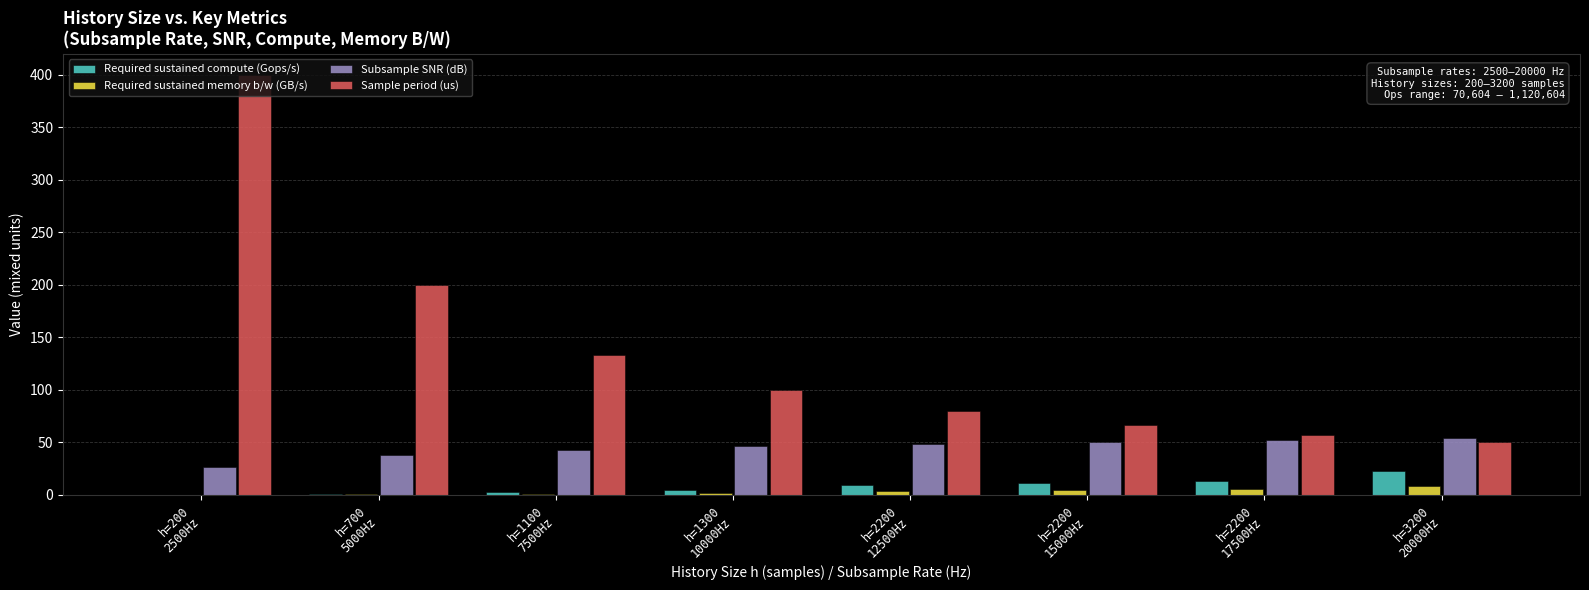

Which series has the largest total across all categories?

Sample period (us)